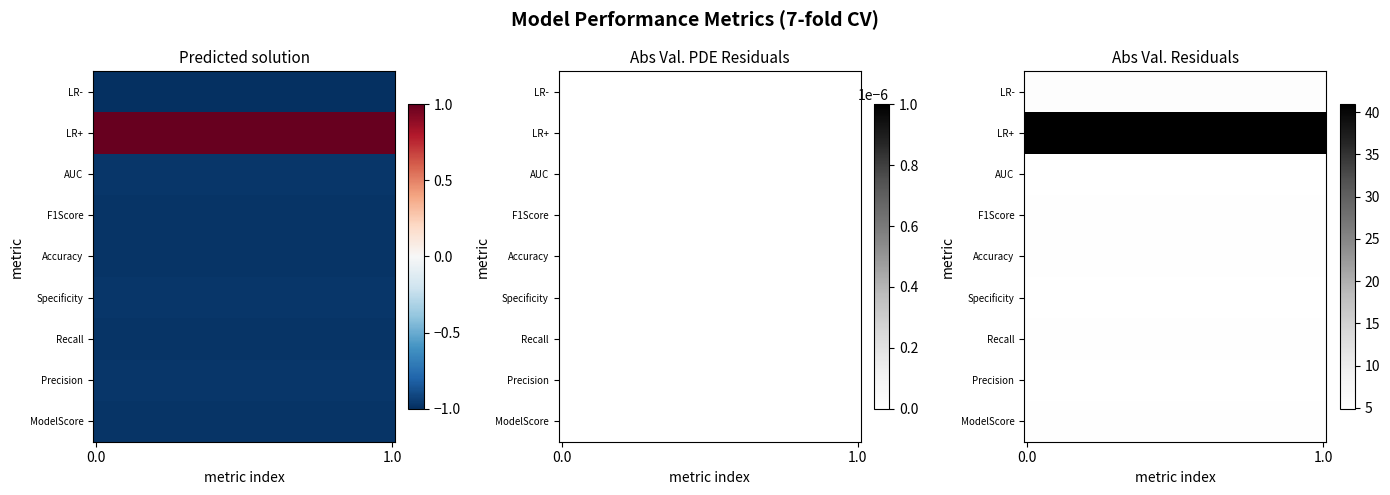

The LR- series shows 0.5 at 0. True or false?

False